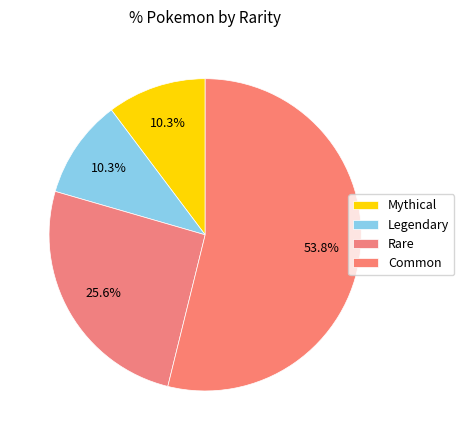

How many slices are in this pie chart?

4